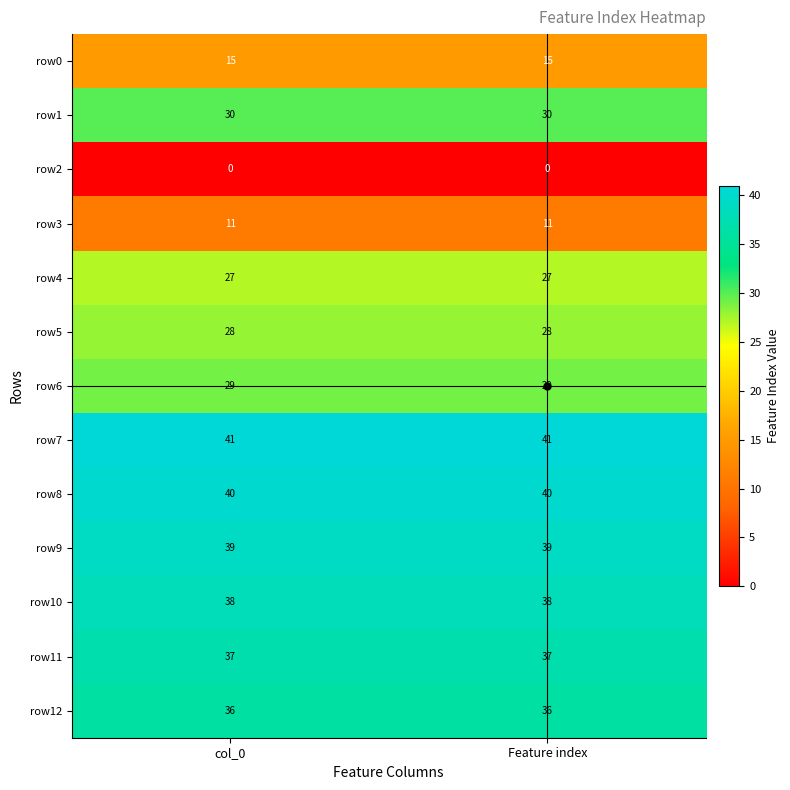

What is the difference between the highest and lowest values at col_0?

41